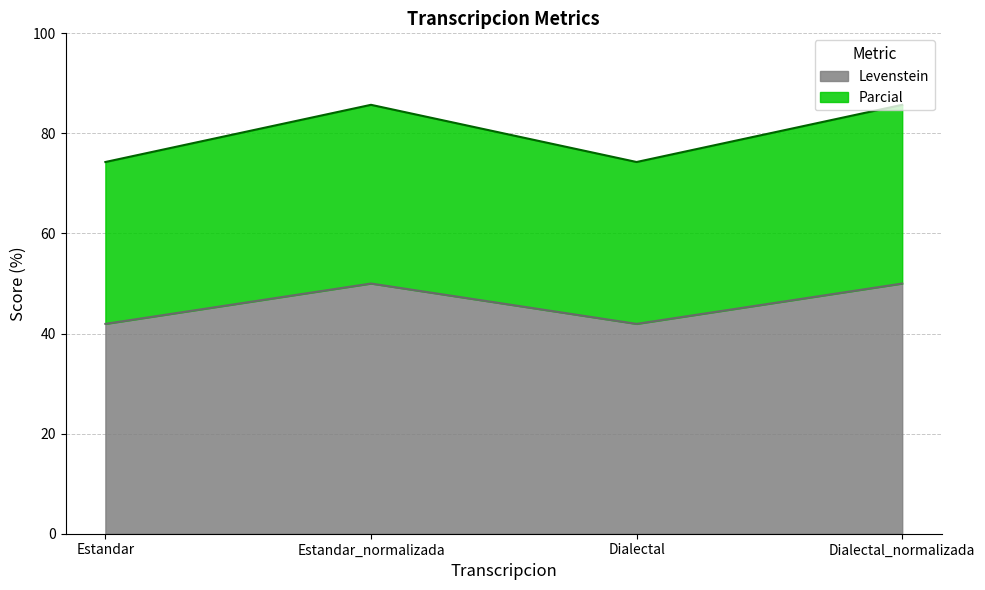

What is the label of the 4th point from the right?

Estandar